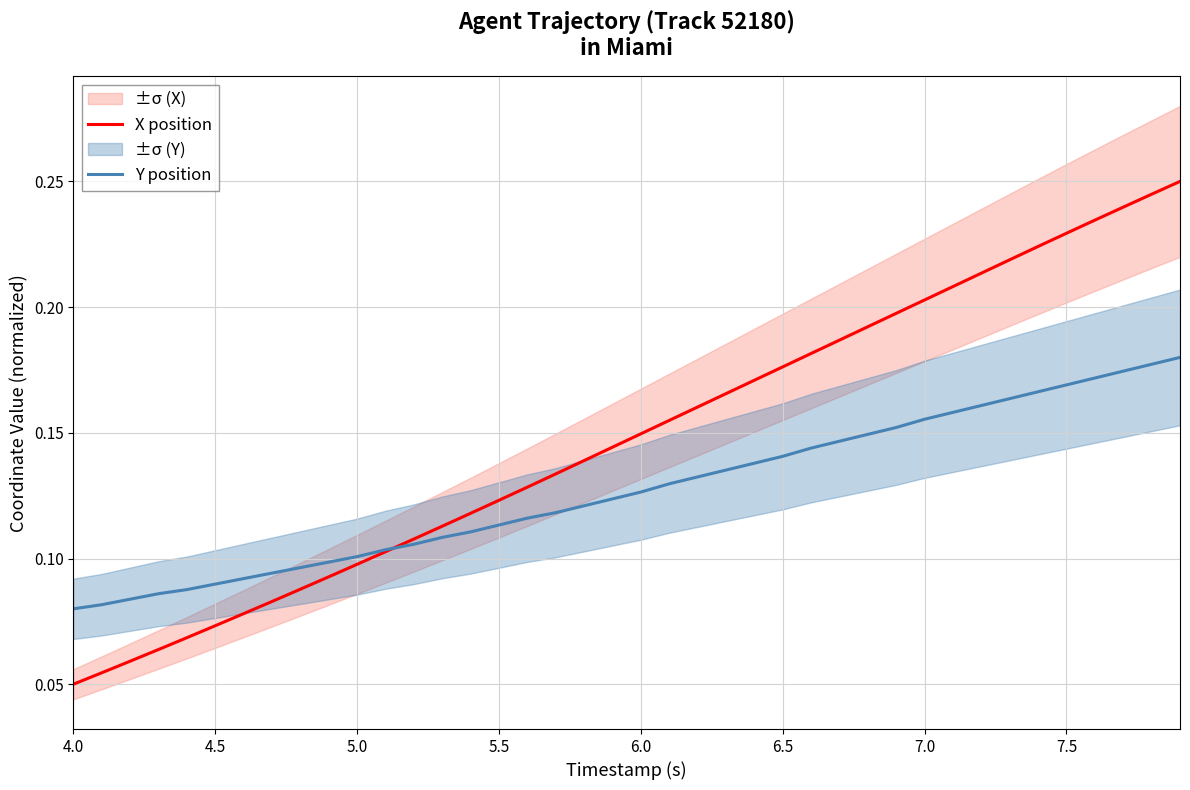

At which label does Y position reach its minimum?

4.0